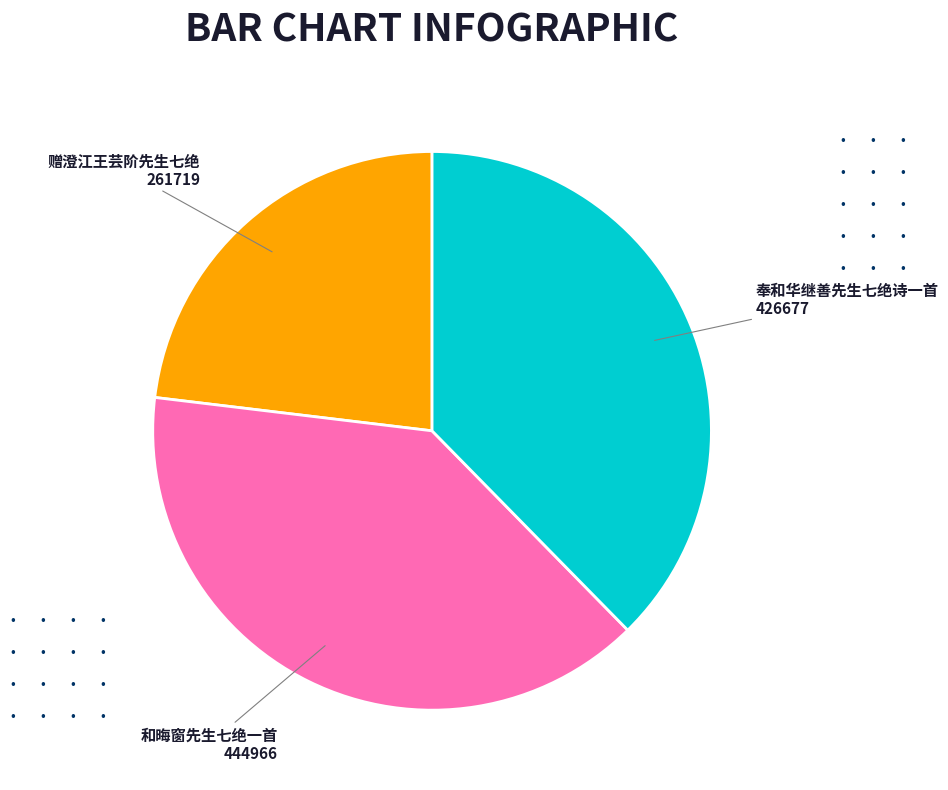

How many slices are in this pie chart?

3